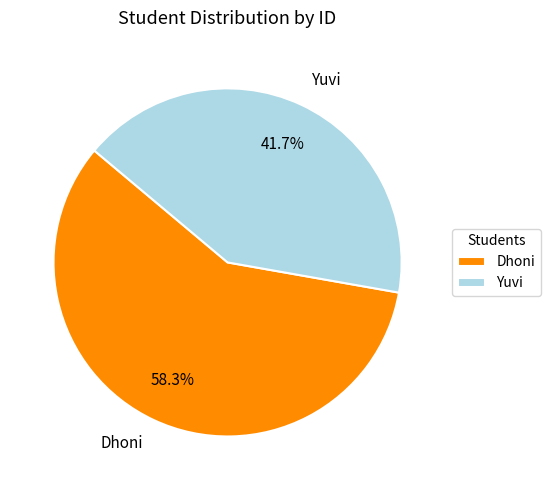

To the nearest percent, what portion does Yuvi represent?

42%